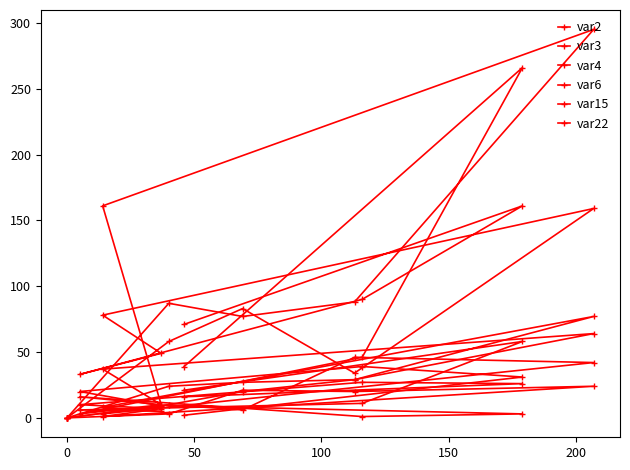

List the series in order of their peak value, highest first.

var15, var2, var6, var22, var3, var4